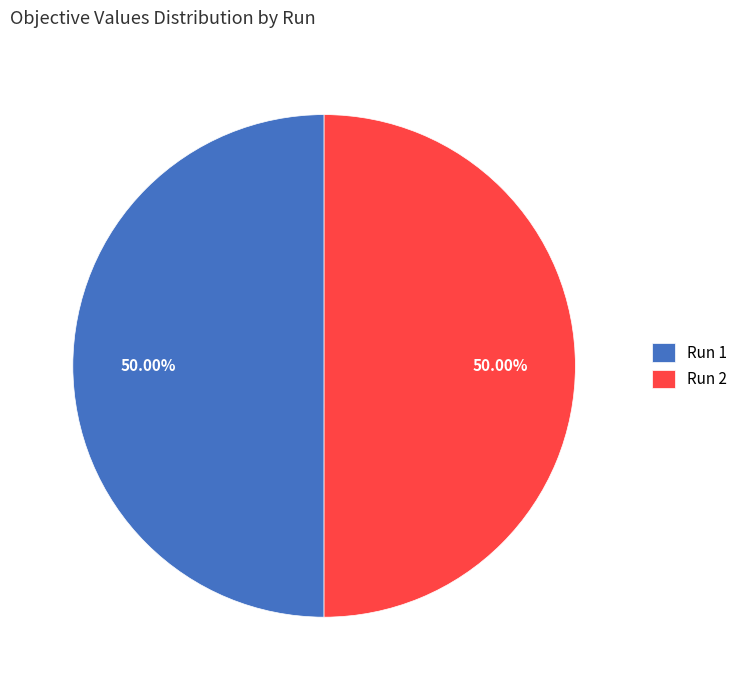

Do Run 1 and Run 2 together represent more than half of the pie?

Yes